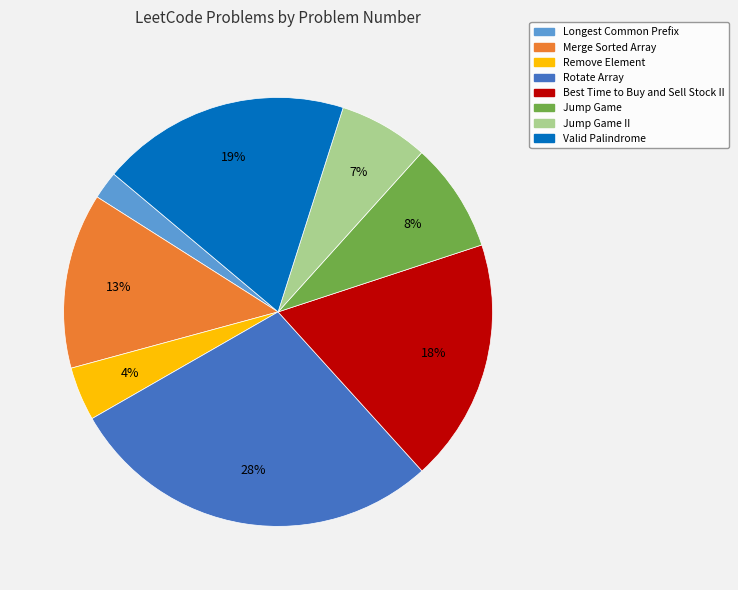

Does any single category account for the majority?

No